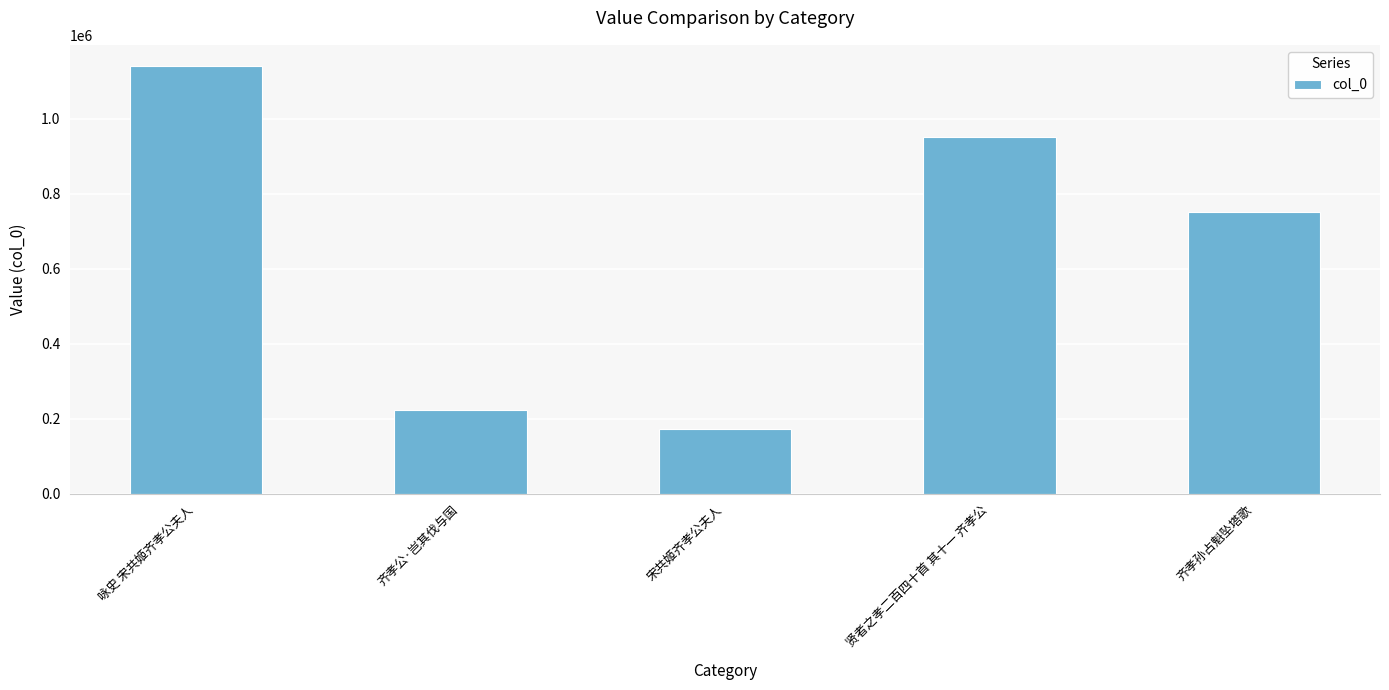

Rank the categories by value from lowest to highest.

宋共姬齐孝公夫人, 齐孝公·岂其伐与国, 齐孝孙占魁坠塔歌, 贤者之孝二百四十首 其十一 齐孝公, 咏史 宋共姬齐孝公夫人